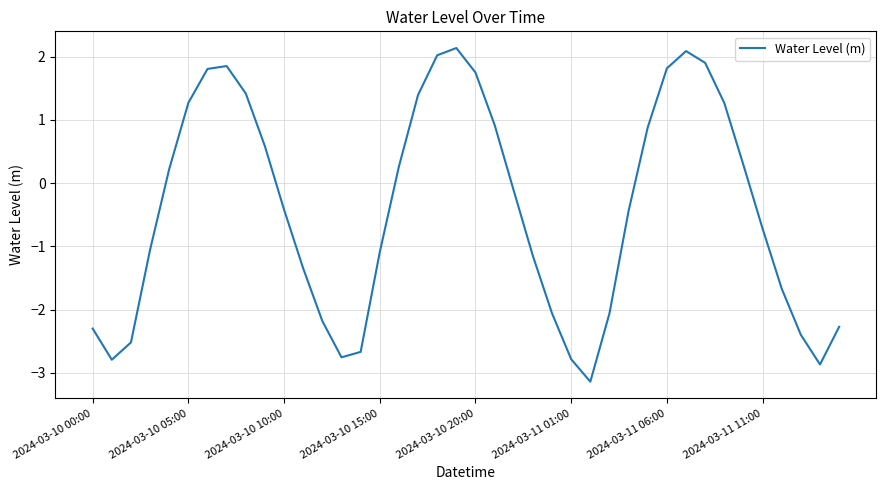

What is the smallest value displayed?

-3.1